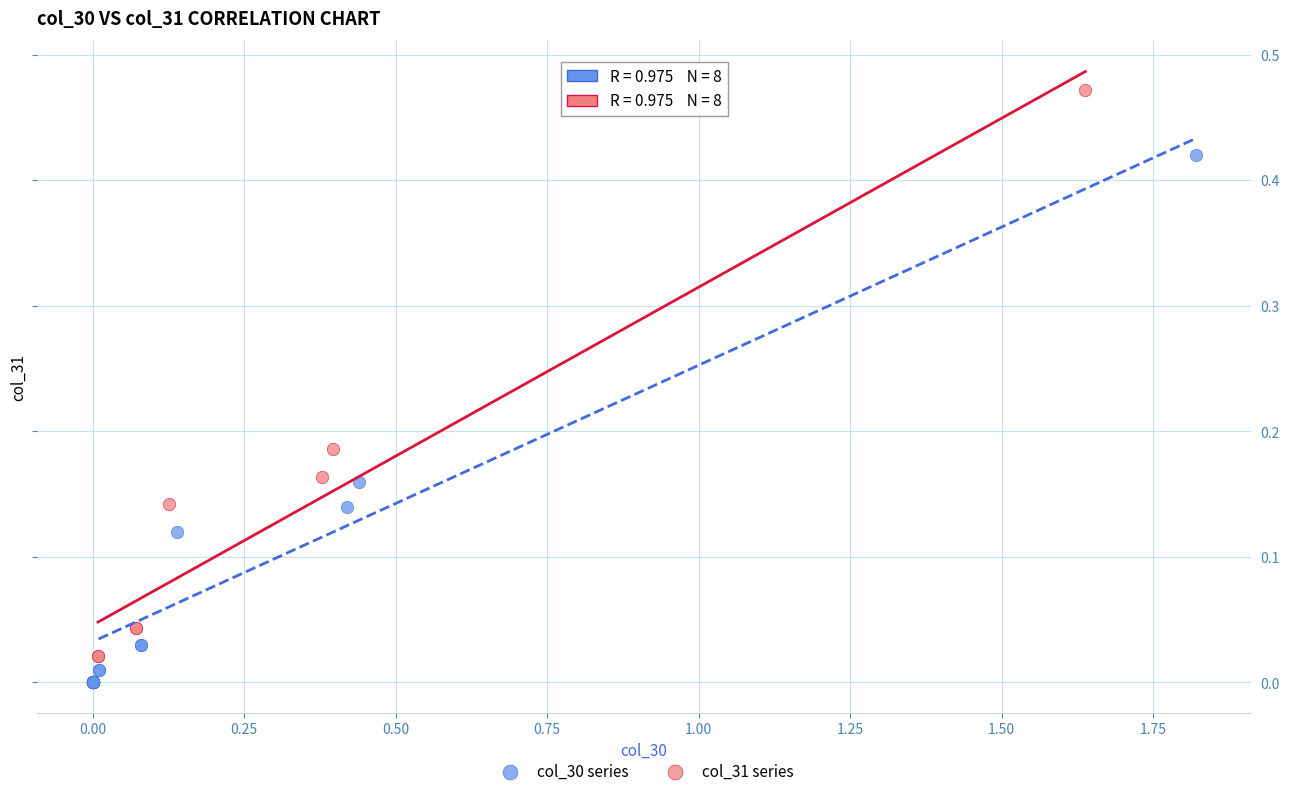

Which series has the largest Y range (max minus min)?

col_31 series